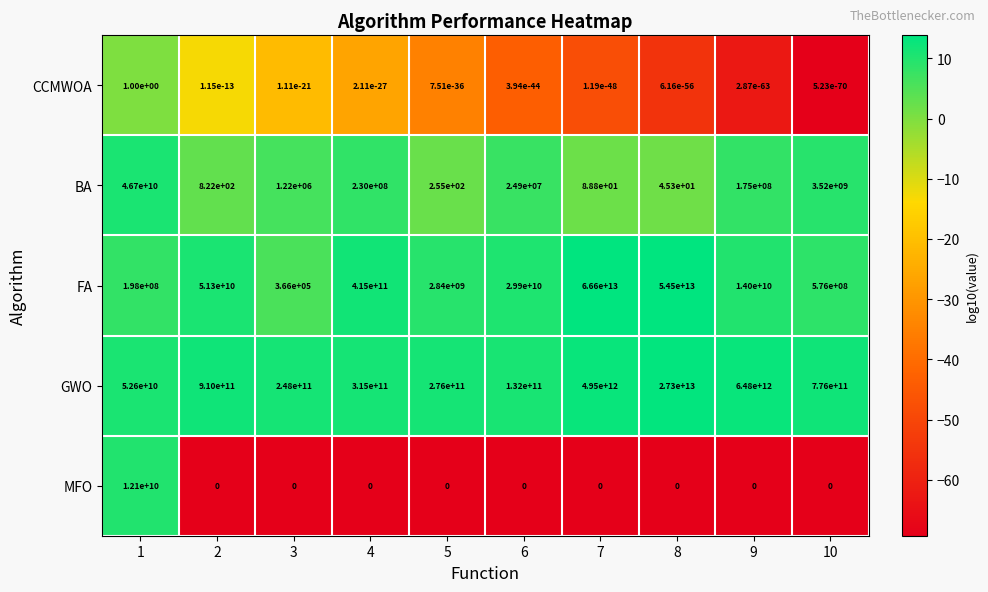

At which category is the sum across all series the highest?

8